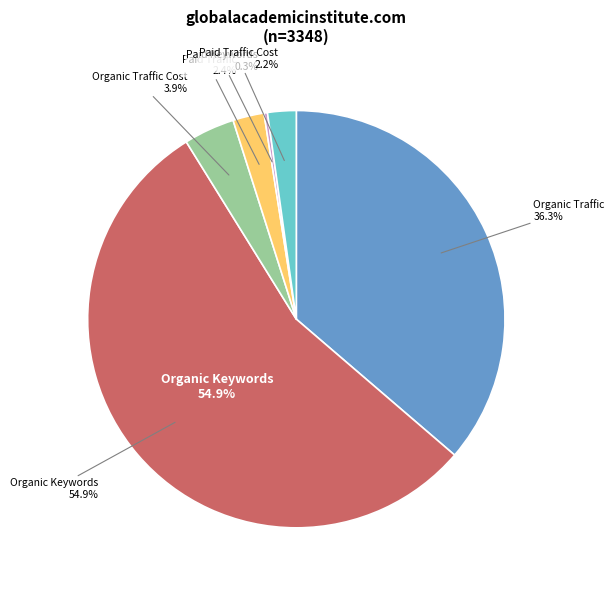

Approximately how many times larger is the value at Organic Traffic Cost compared to Paid Keywords?

14.7